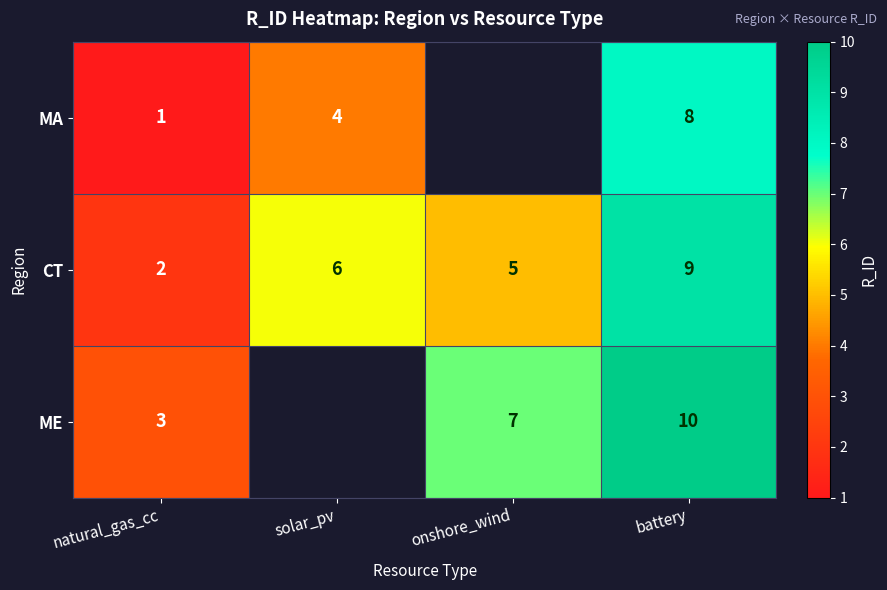

What is the minimum value shown in the chart?

1.0